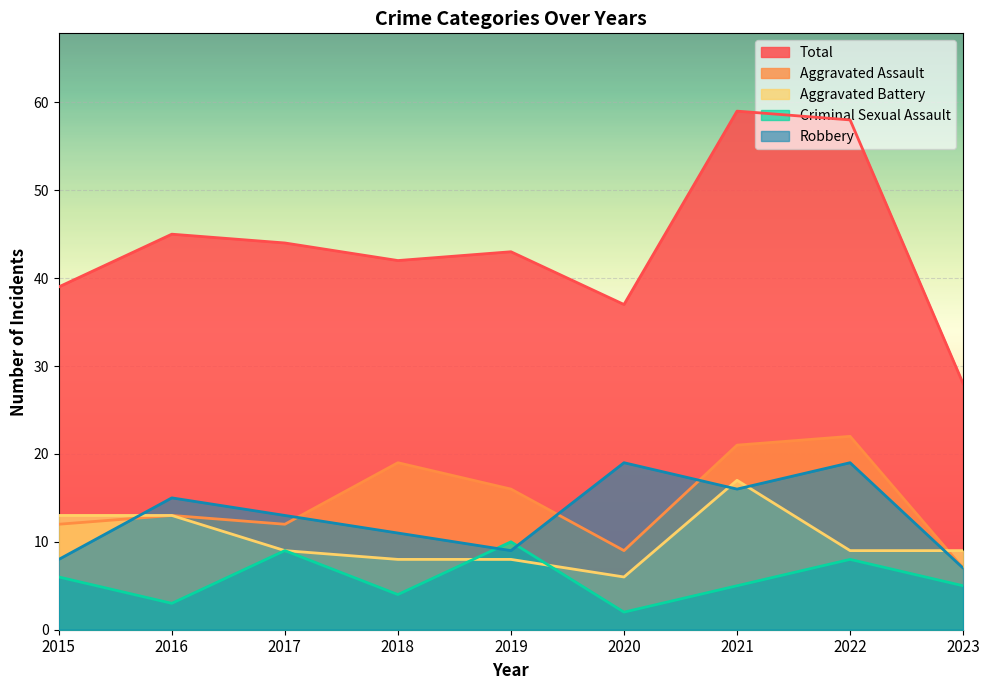

What is the greatest value displayed?

59